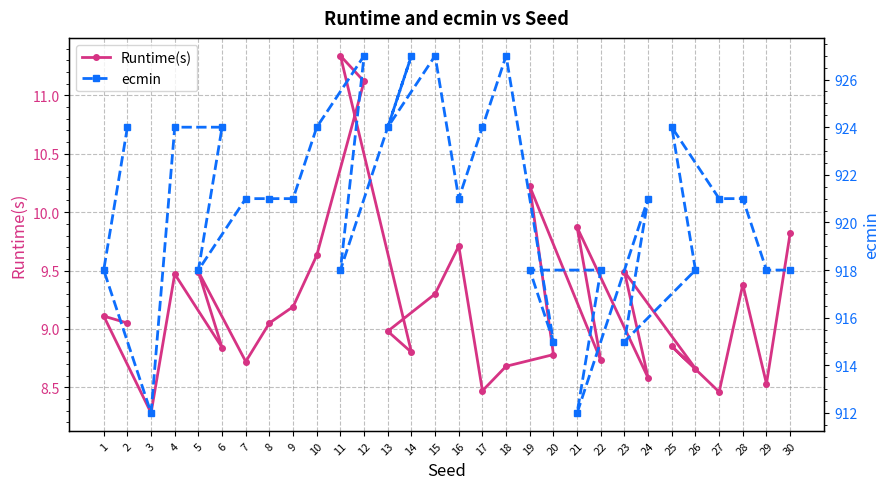

True or false: ecmin has a value of 924.0 at 13.

True